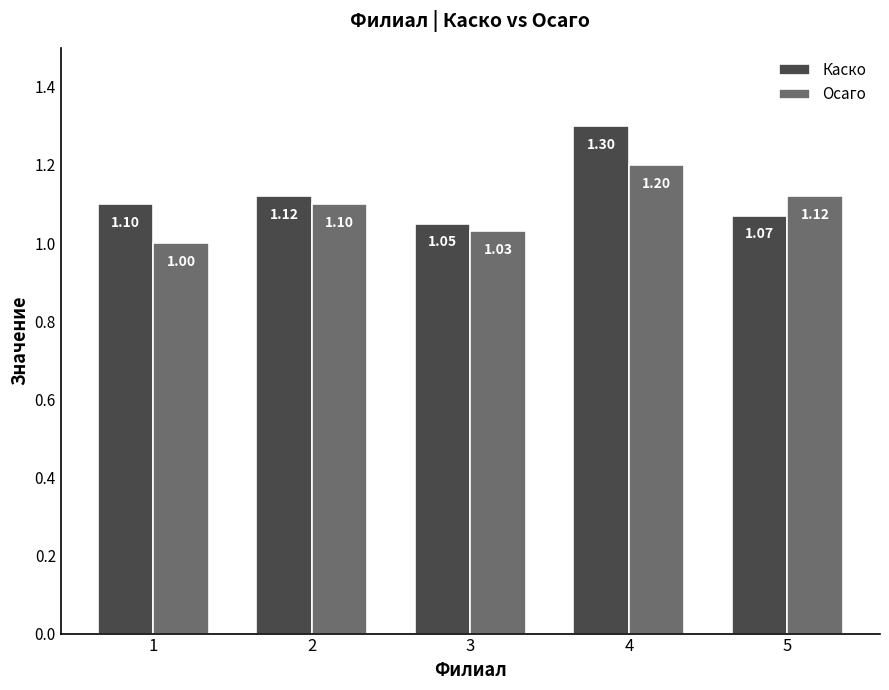

The value of Осаго at 3 is 0.7. True or false?

False